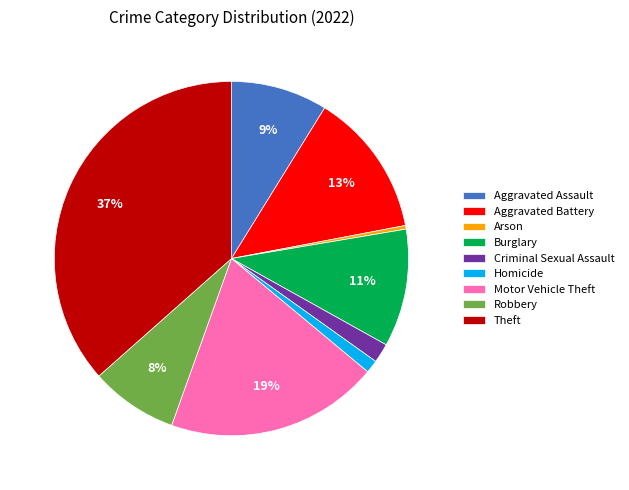

Does any single category account for the majority?

No